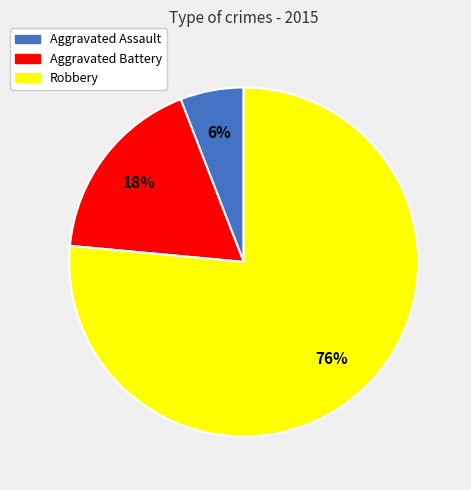

Which has a higher value, Aggravated Assault or Robbery?

Robbery